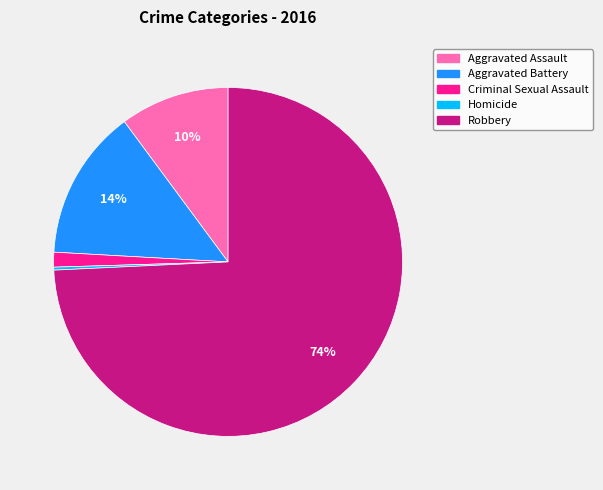

Do Criminal Sexual Assault and Aggravated Battery together represent more than half of the pie?

No